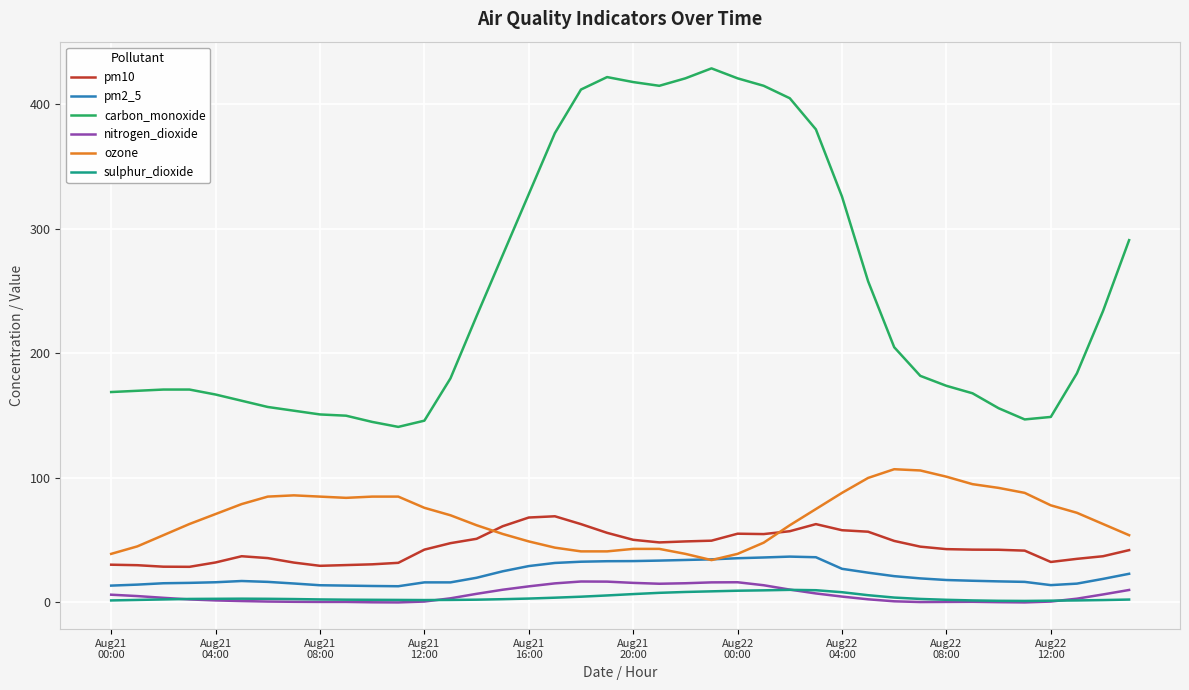

Which series has the largest range (max minus min)?

carbon_monoxide